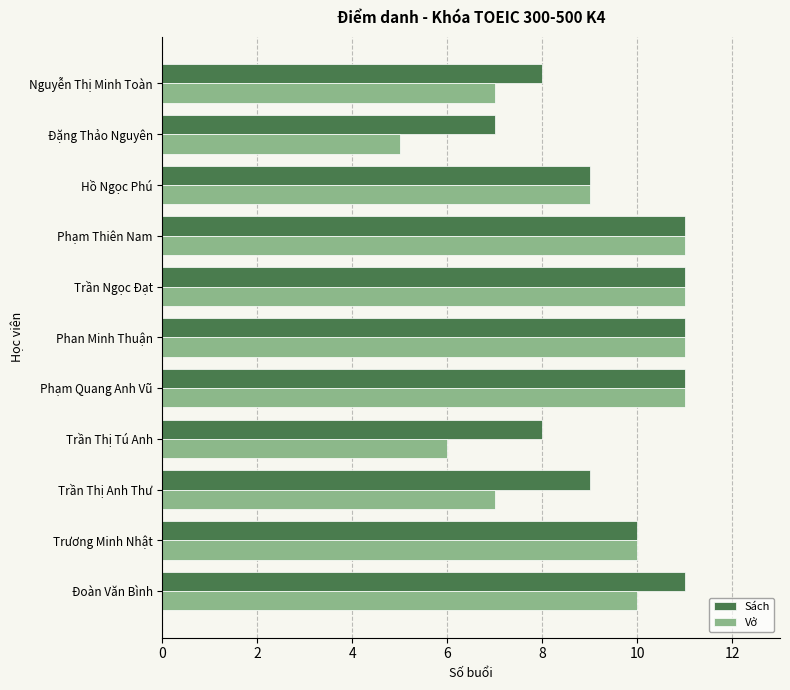

How many data points in Sách are less than 10?

5